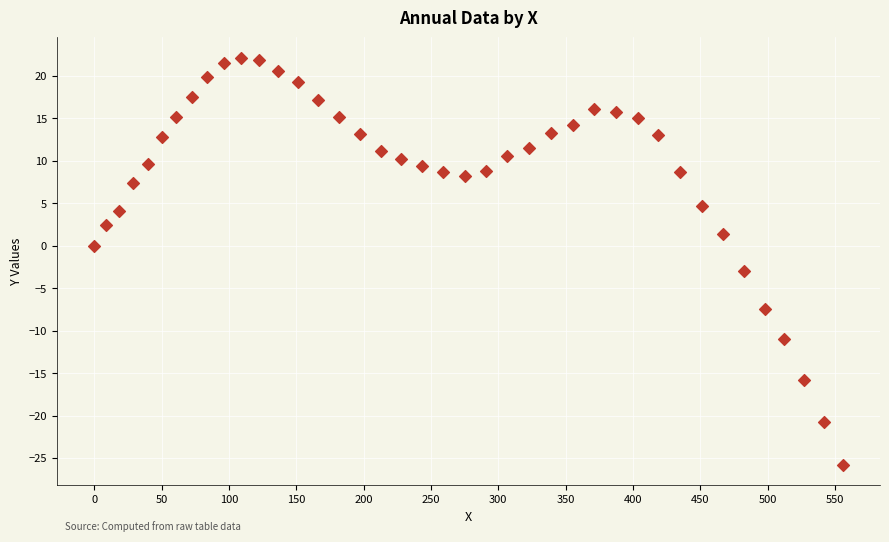

What is the range of X values (max minus min)?

555.6